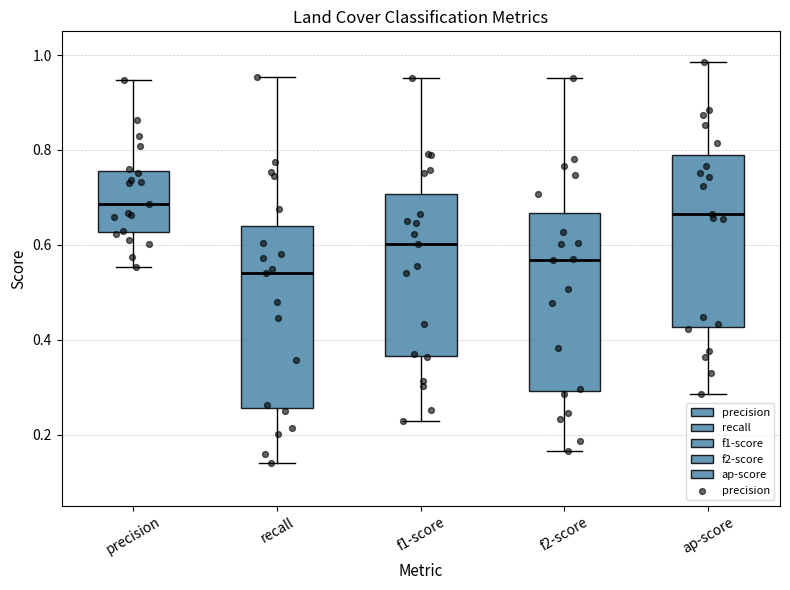

Reading left to right, transcribe this box plot: for each box, give where its median line is, the range the box spans, and where its two whiskers end, as read against the y-axis. The values are not printed on the chart, so give them approximately, as read against the axis.

precision: median 0.68, box 0.62 to 0.76, whiskers 0.56 to 0.94
recall: median 0.54, box 0.26 to 0.64, whiskers 0.14 to 0.96
f1-score: median 0.60, box 0.36 to 0.70, whiskers 0.22 to 0.96
f2-score: median 0.56, box 0.30 to 0.66, whiskers 0.16 to 0.96
ap-score: median 0.66, box 0.42 to 0.78, whiskers 0.28 to 0.98